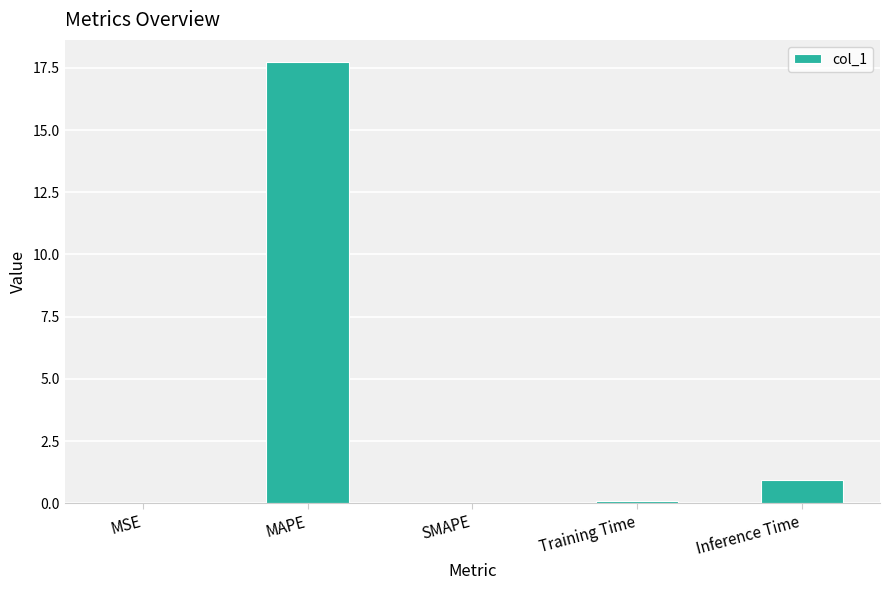

Are the bars horizontal?

No